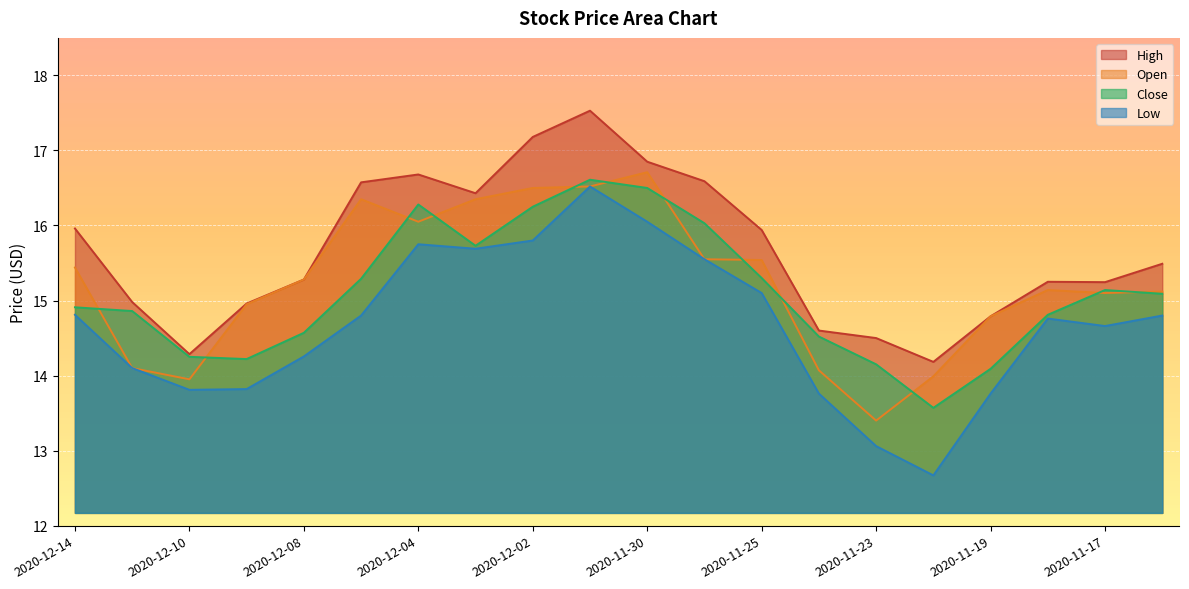

What is the label of the 4th point from the left?

2020-12-09